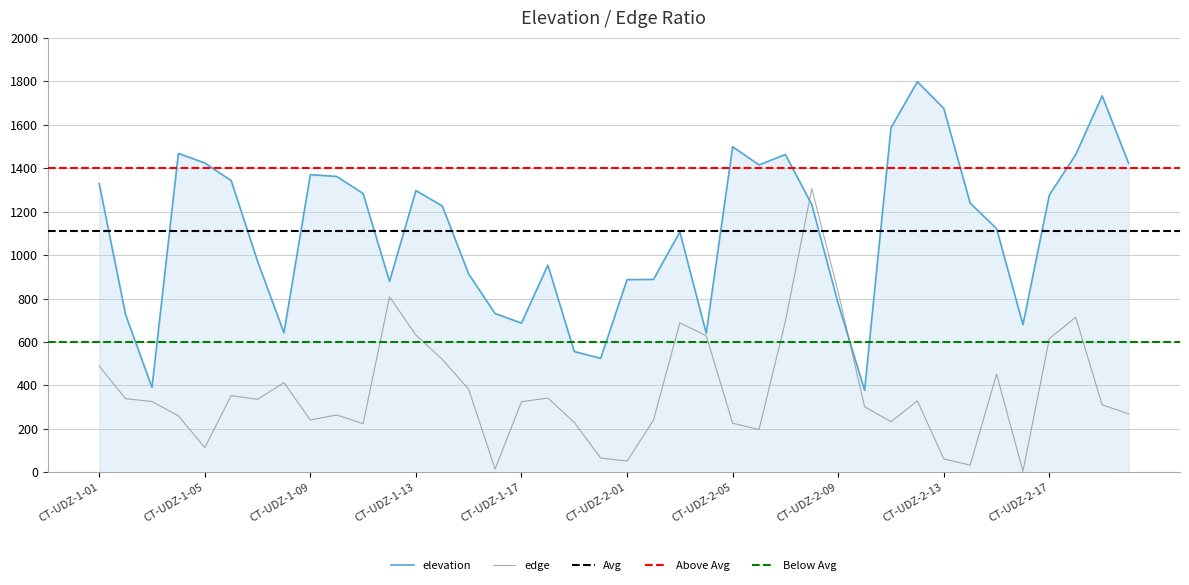

What is the spread (max minus min) of values at CT-UDZ-2-02?

648